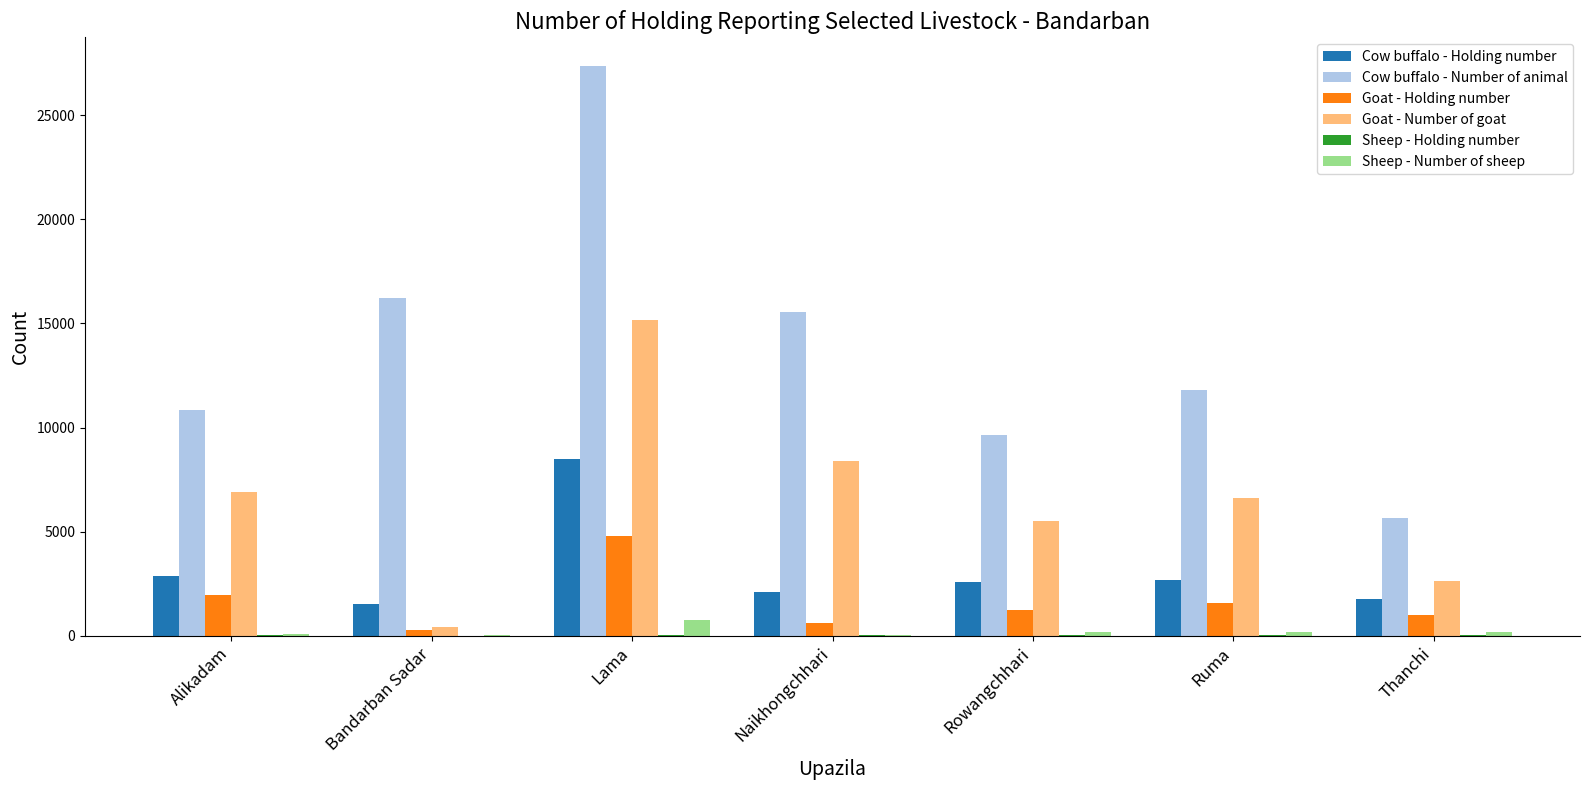

True or false: Cow buffalo - Holding number has a value of 14715 at Lama.

False